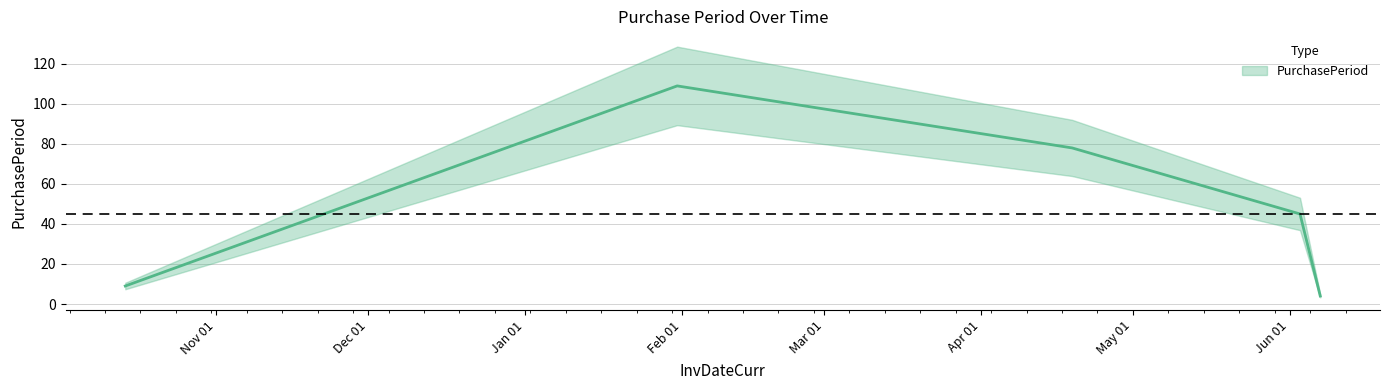

Reading left to right, transcribe all the data shown in this chart.

9	109	78	45	4